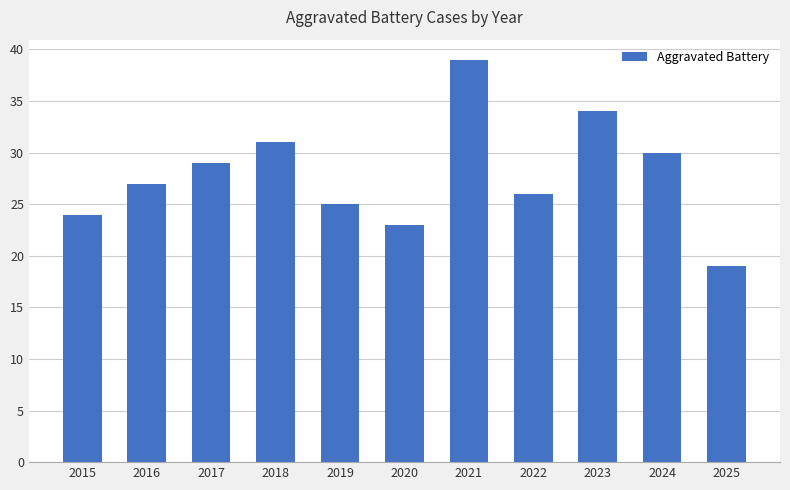

List the labels in order of value, largest first.

2021, 2023, 2018, 2024, 2017, 2016, 2022, 2019, 2015, 2020, 2025